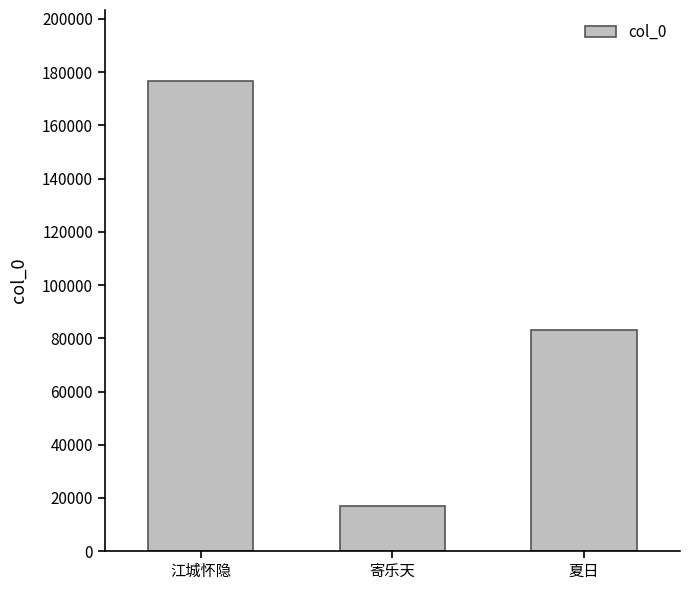

What is the minimum value shown in the chart?

17111